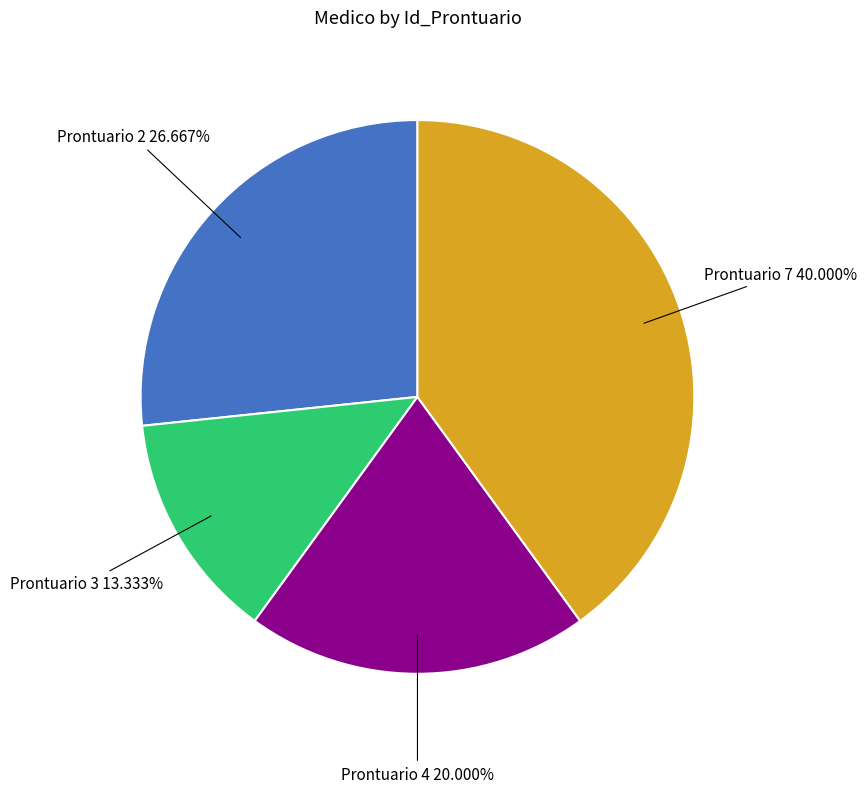

Does any single category account for the majority?

No